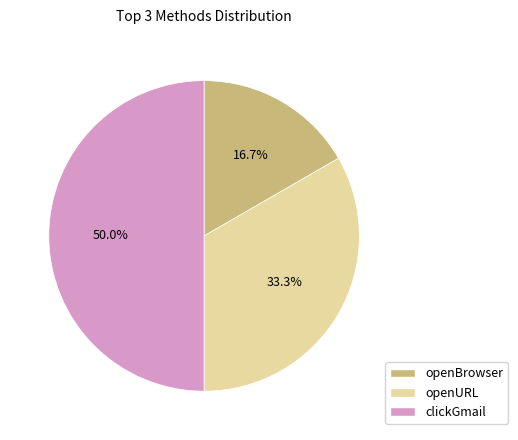

To the nearest percent, what is the average slice percentage?

33%